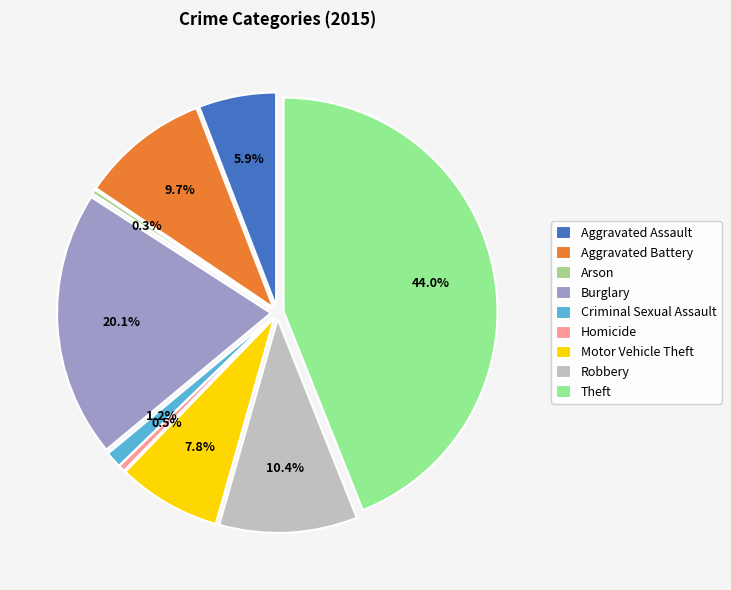

To the nearest percent, what portion does Aggravated Battery represent?

10%